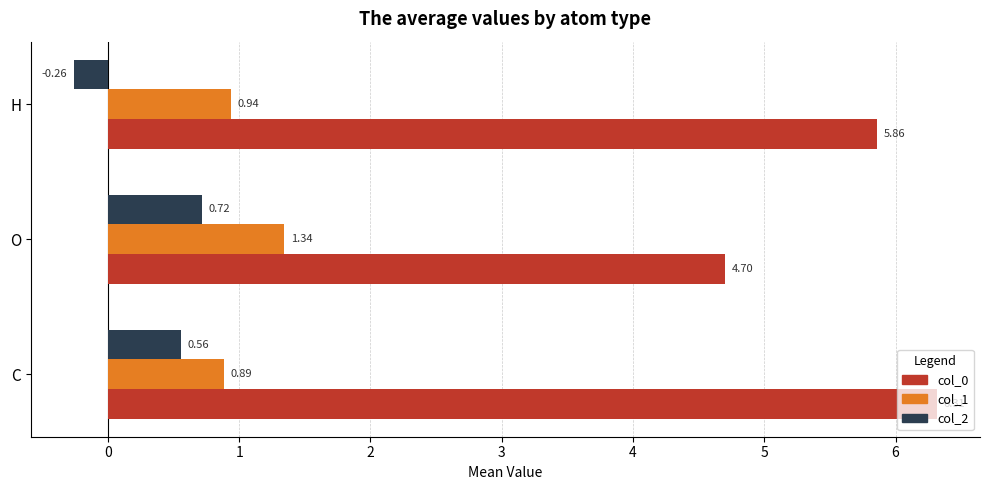

What is the average value of the col_1 series?

1.1